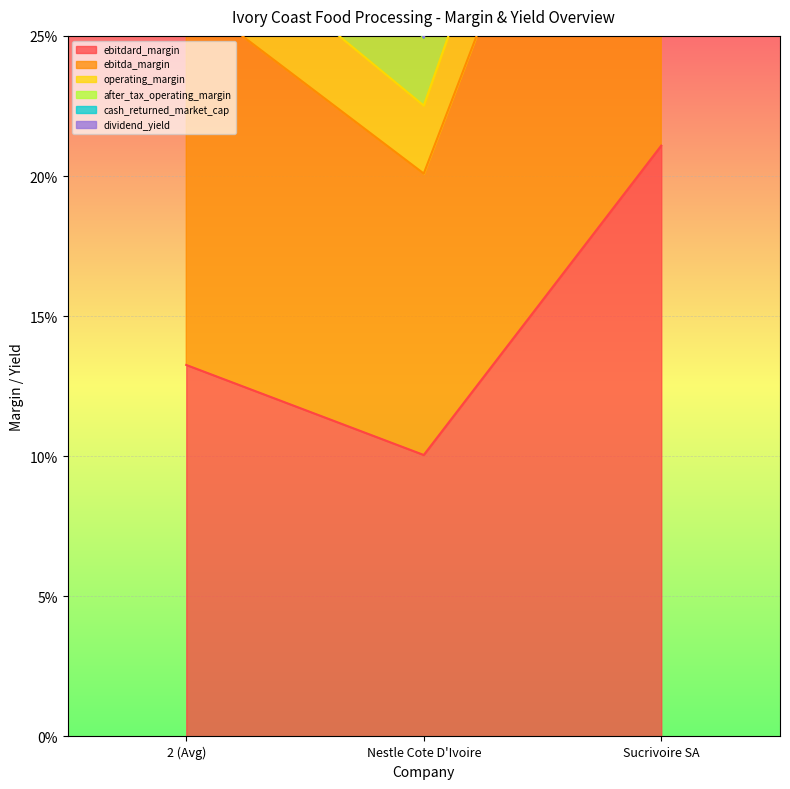

Does the chart display data point markers on the line(s)?

No